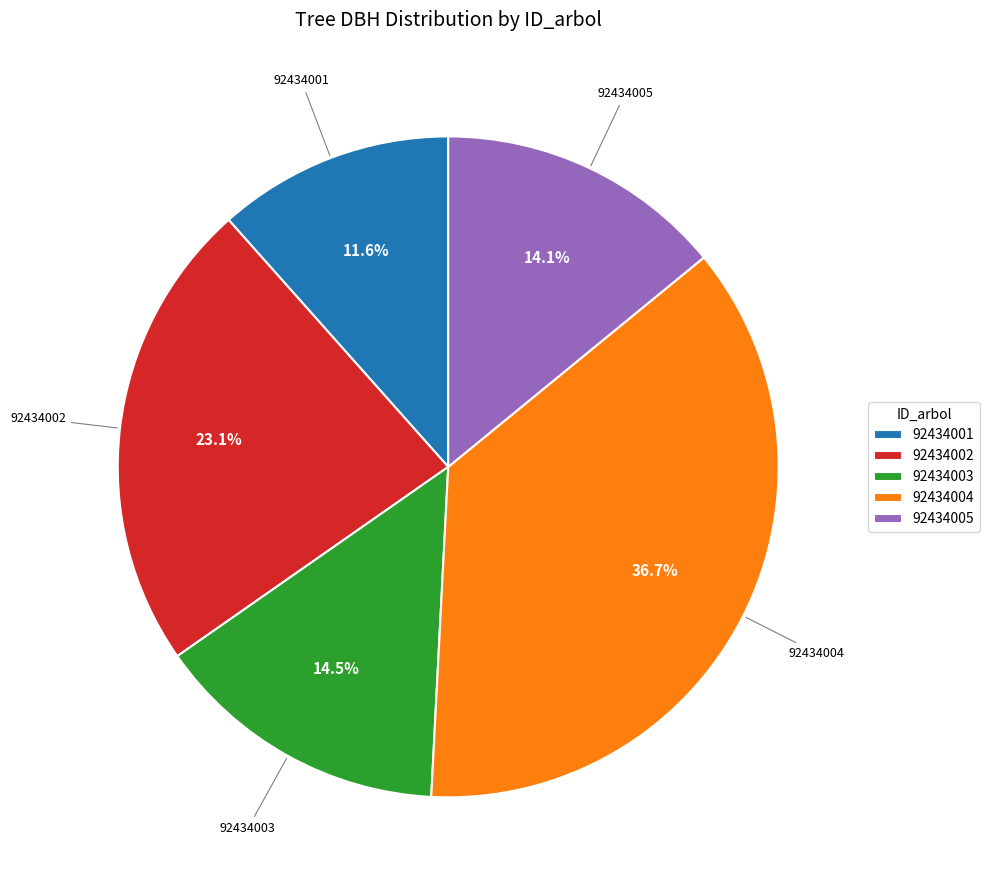

To the nearest percent, what is the difference between the 92434003 and 92434002 slice percentages?

9%